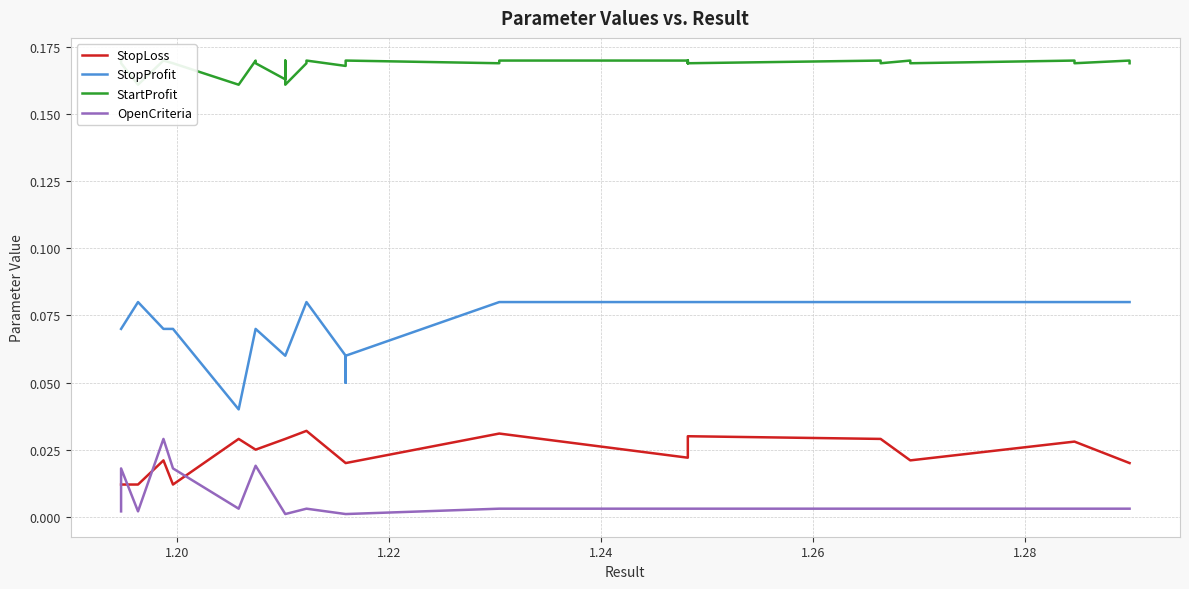

Reading left to right, extract all data points from this chart.

StopLoss: 0.0	0.0	0.0	0.0	0.0	0.0	0.0	0.0	0.0	0.0	0.0	0.0	0.0	0.0	0.0	0.0	0.0	0.0	0.0	0.0	0.0	0.0	0.0	0.0	0.0	0.0	0.0	0.0	0.0	0.0	0.0	0.0	0.0	0.0	0.0	0.0	0.0	0.0	0.0	0.0
StopProfit: 0.1	0.1	0.1	0.1	0.1	0.0	0.1	0.1	0.1	0.1	0.1	0.1	0.1	0.1	0.1	0.1	0.1	0.1	0.1	0.1	0.1	0.1	0.1	0.1	0.1	0.1	0.1	0.1	0.1	0.1	0.1	0.1	0.1	0.1	0.1	0.1	0.1	0.1	0.1	0.1
StartProfit: 0.2	0.2	0.2	0.2	0.2	0.2	0.2	0.2	0.2	0.2	0.2	0.2	0.2	0.2	0.2	0.2	0.2	0.2	0.2	0.2	0.2	0.2	0.2	0.2	0.2	0.2	0.2	0.2	0.2	0.2	0.2	0.2	0.2	0.2	0.2	0.2	0.2	0.2	0.2	0.2
OpenCriteria: 0.0	0.0	0.0	0.0	0.0	0.0	0.0	0.0	0.0	0.0	0.0	0.0	0.0	0.0	0.0	0.0	0.0	0.0	0.0	0.0	0.0	0.0	0.0	0.0	0.0	0.0	0.0	0.0	0.0	0.0	0.0	0.0	0.0	0.0	0.0	0.0	0.0	0.0	0.0	0.0